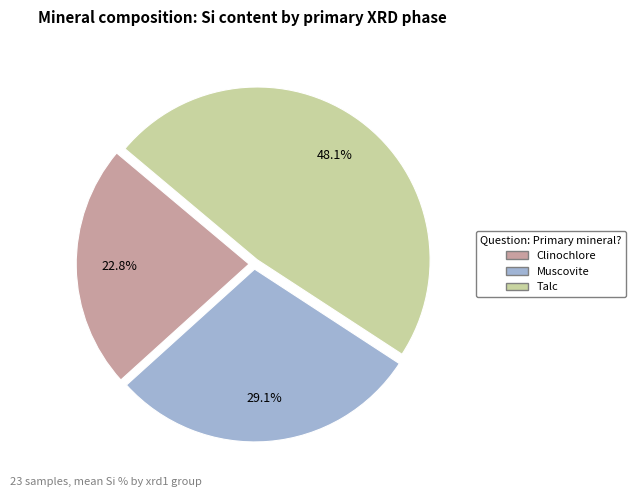

Count the number of slices in the pie.

3